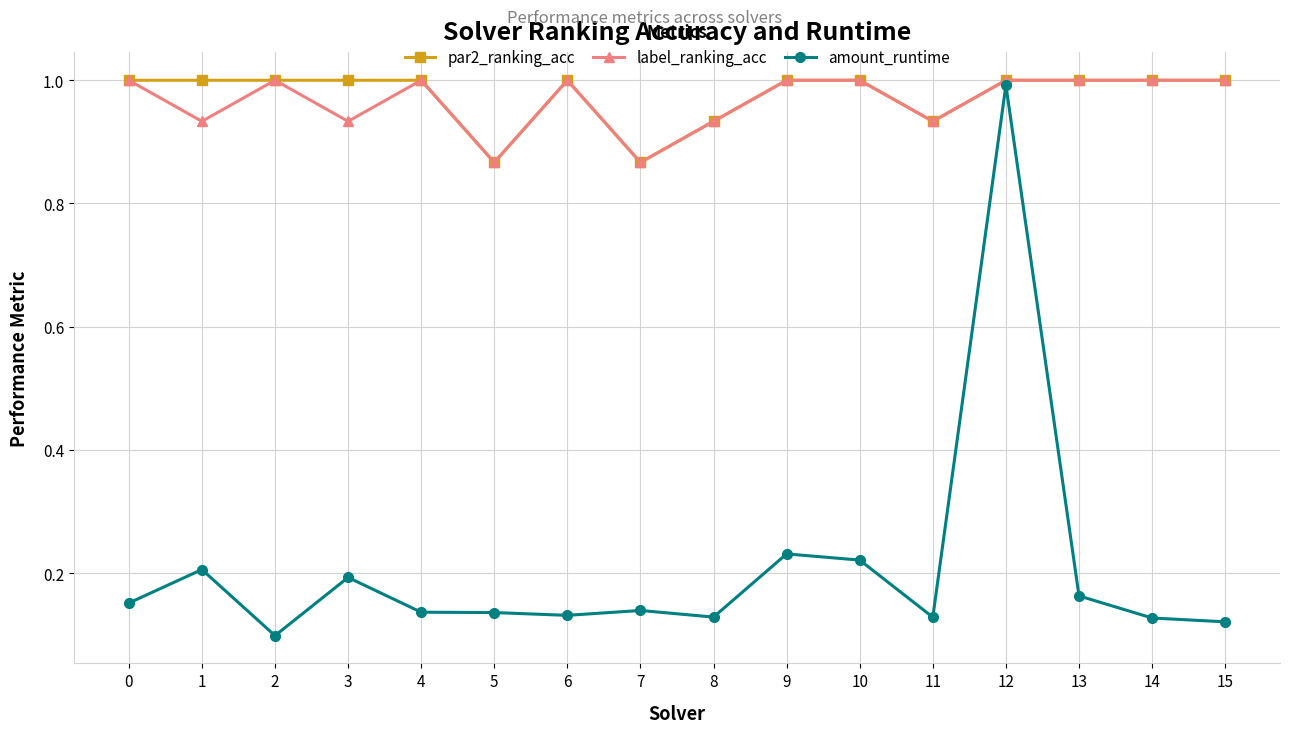

How many par2_ranking_acc values are between 1 and 2?

12